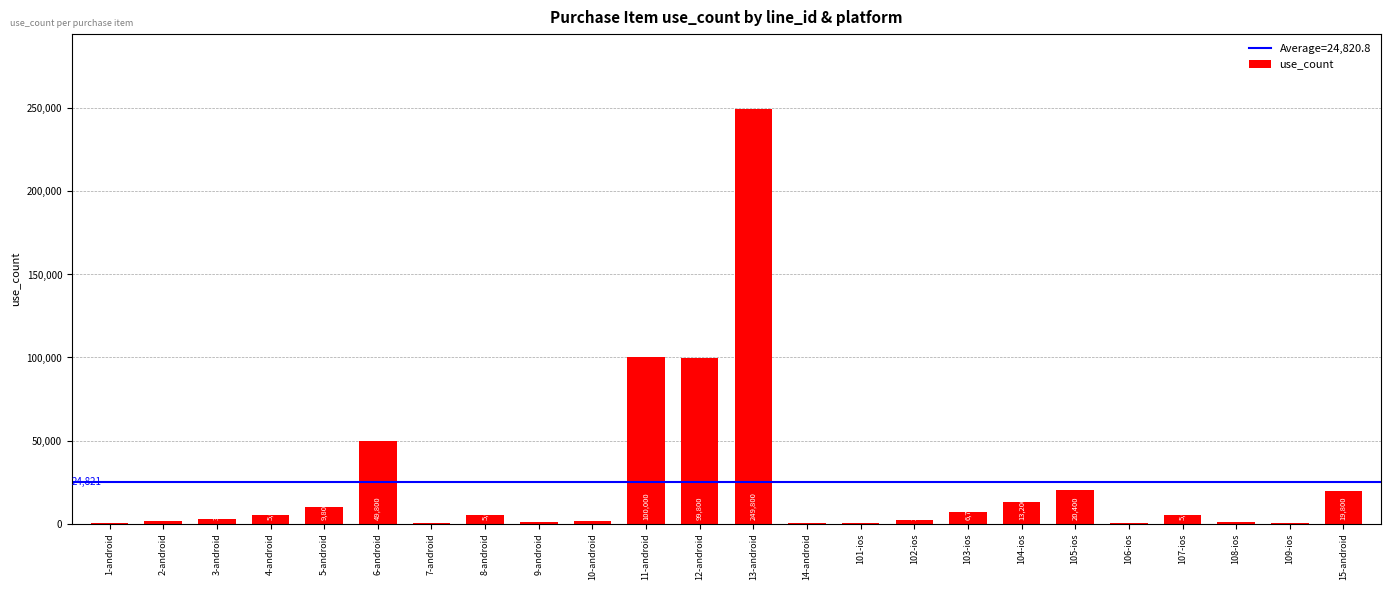

What is the maximum value shown in the chart?

249800